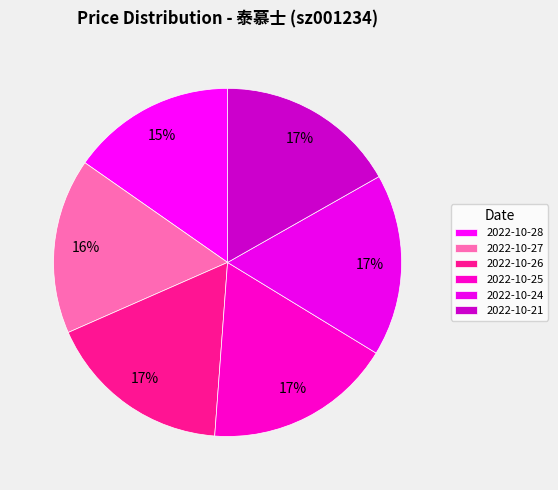

To the nearest percent, what is the difference between the largest and smallest slice percentages?

2%